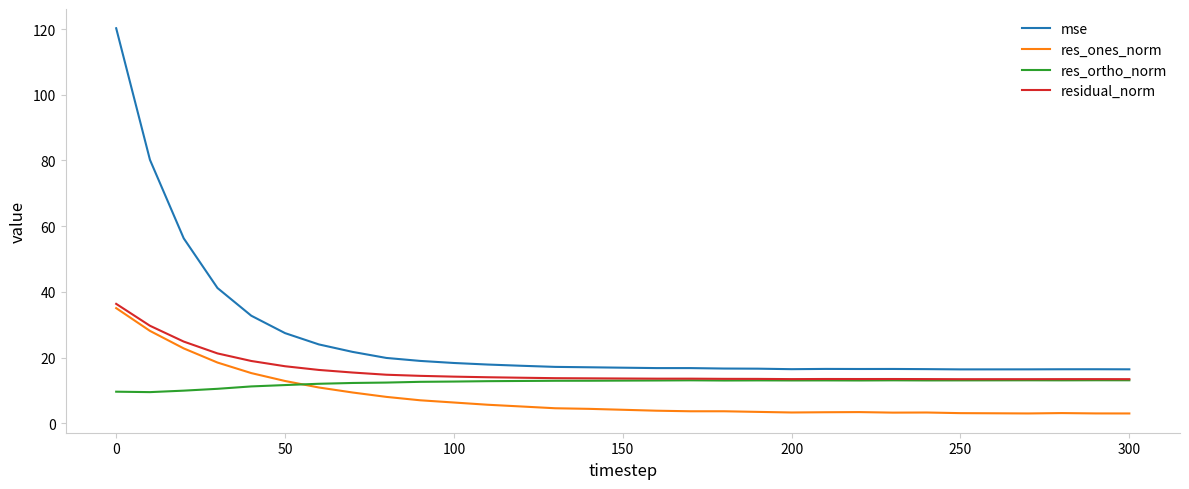

True or false: res_ones_norm and mse cross at least once.

False